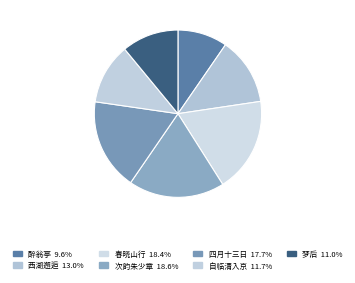

How many segments does this pie chart have?

7